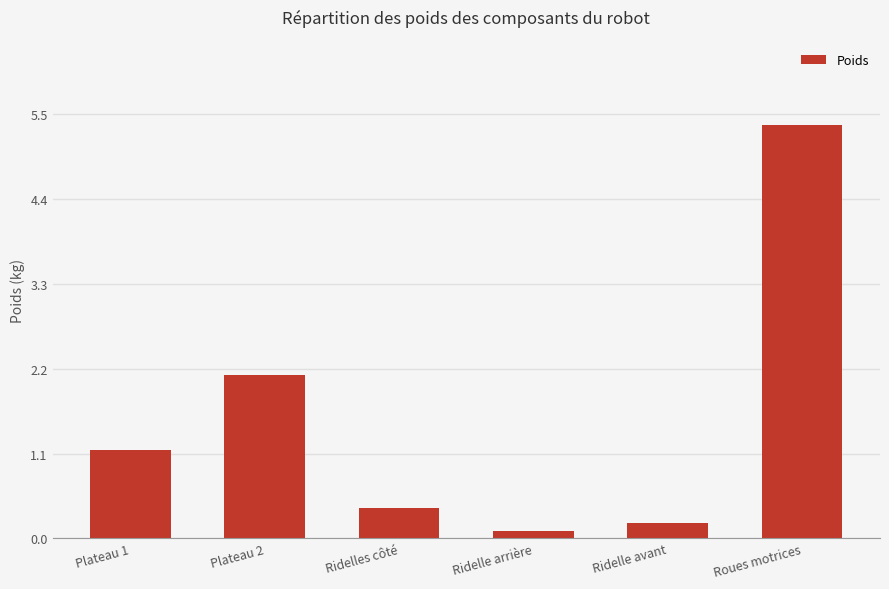

The chart shows a value of 5.4 at Roues motrices. True or false?

True